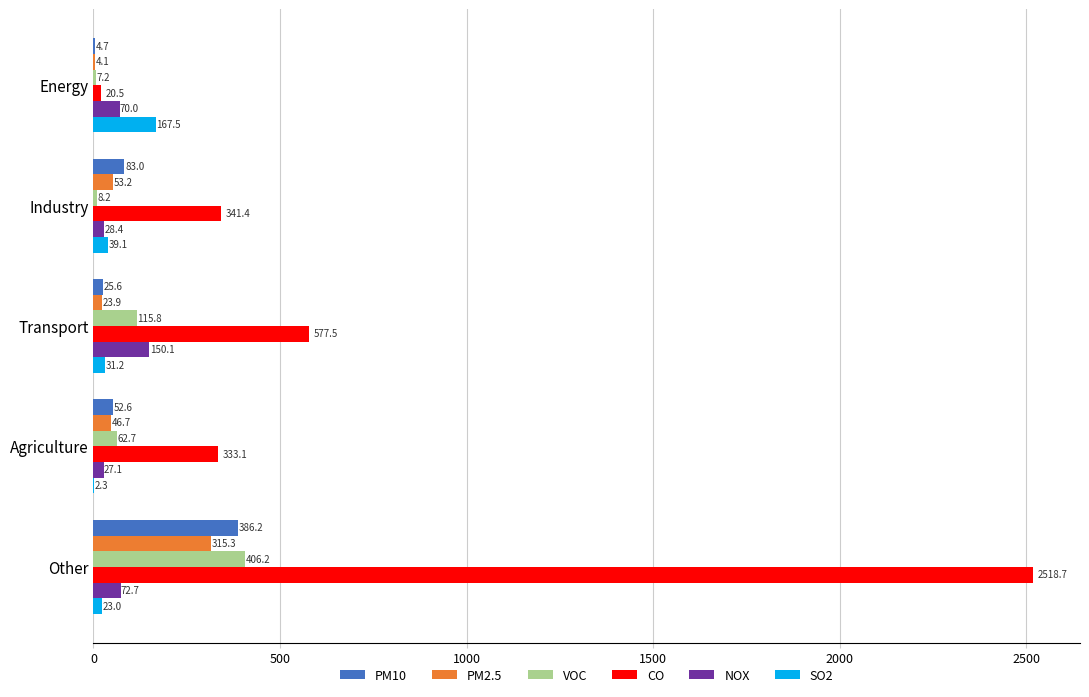

What is the maximum value shown in the chart?

2518.7